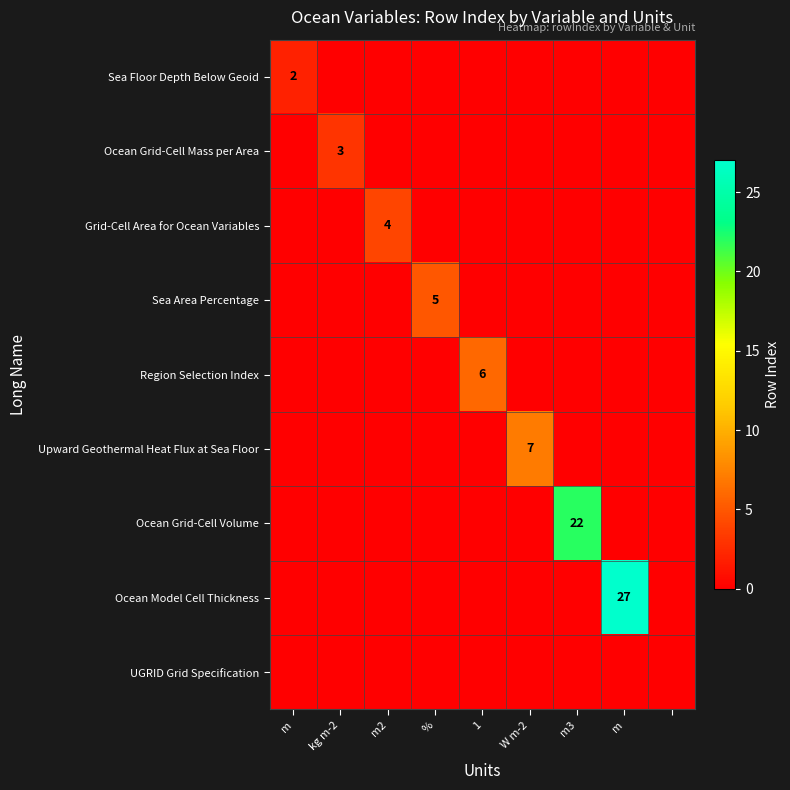

At how many categories does at least one series exceed 12?

2